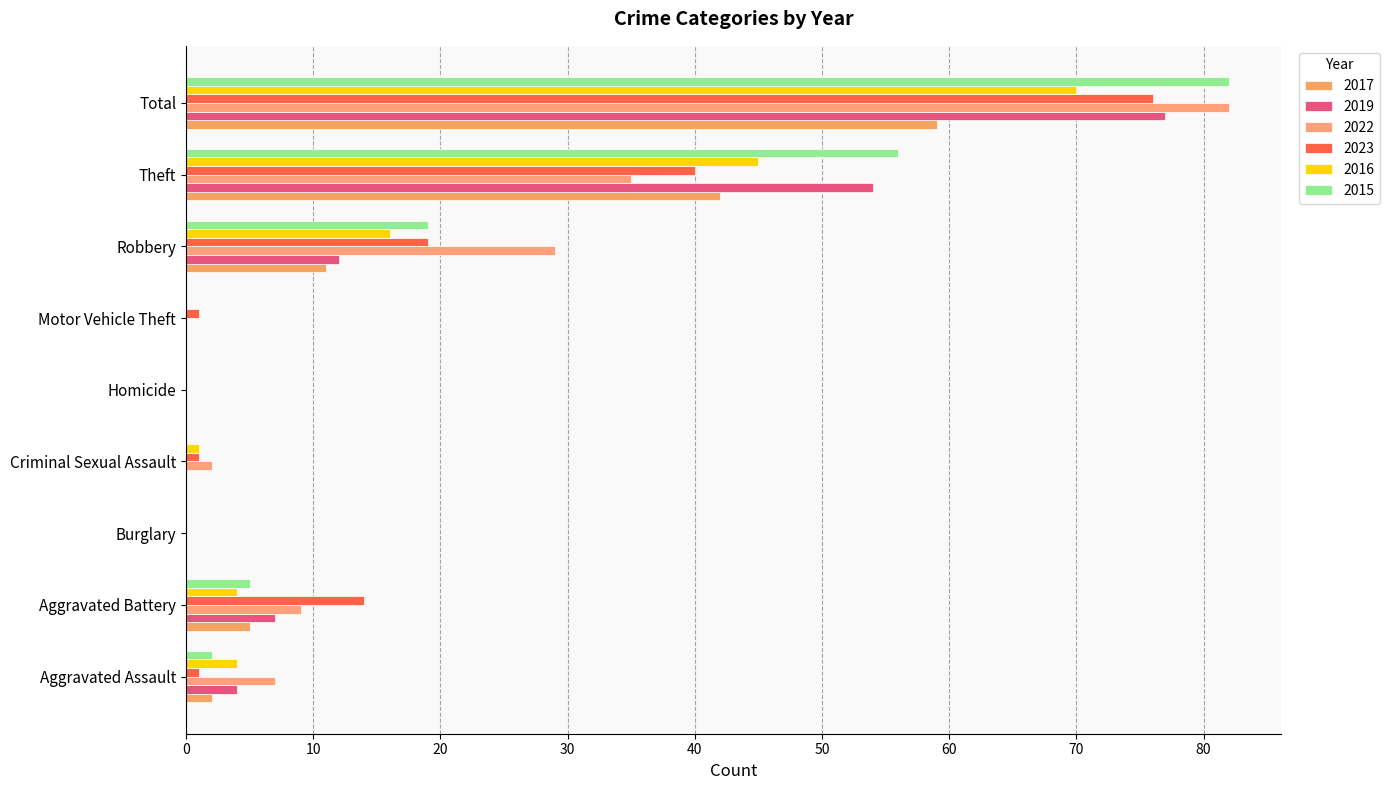

At how many categories does at least one series exceed 45?

2